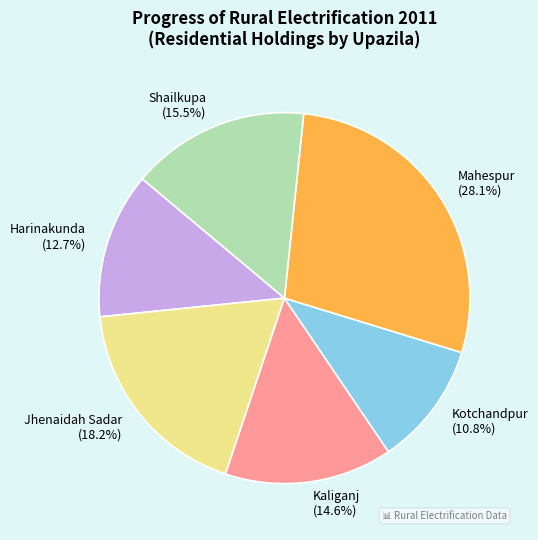

The Kaliganj slice represents 7% of the pie. True or false?

False